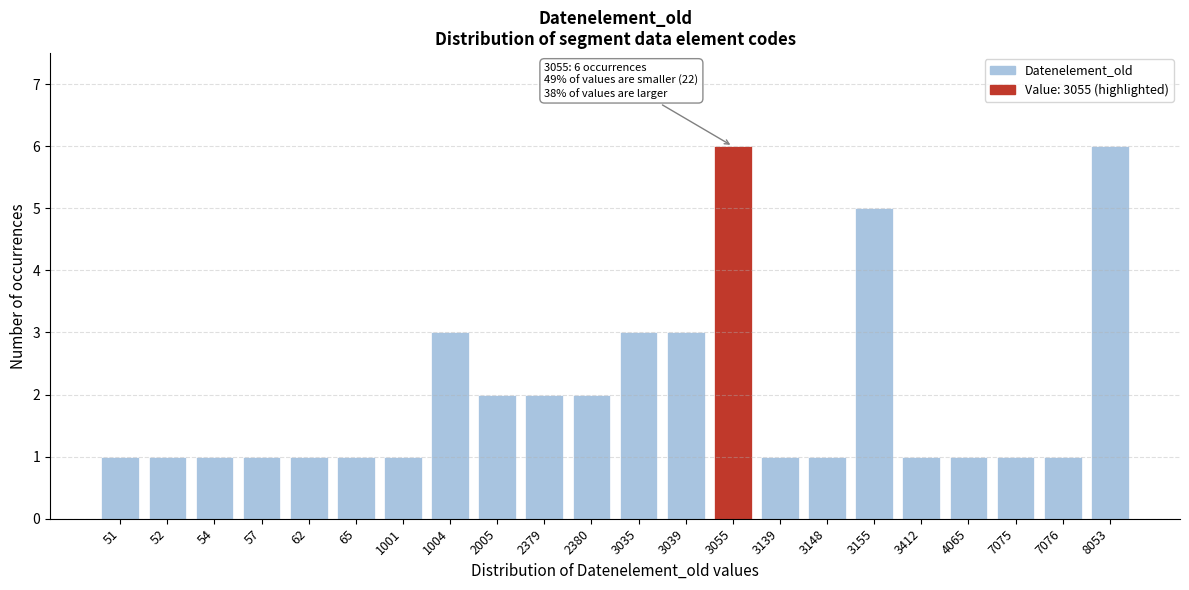

Reading right to left, transcribe all the data shown in this chart.

6	1	1	1	1	5	1	1	6	3	3	2	2	2	3	1	1	1	1	1	1	1